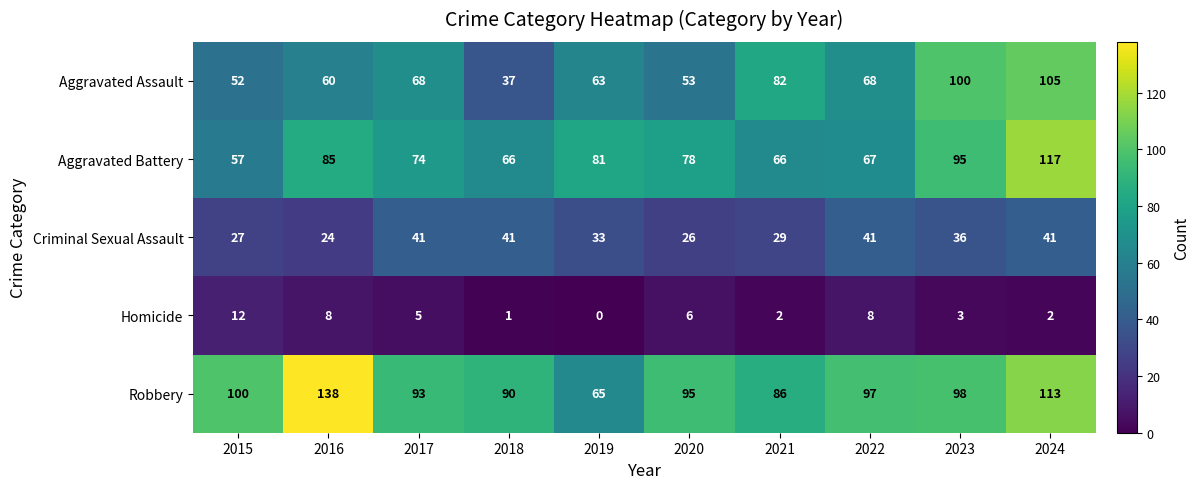

At 2015, list the series in order from smallest to largest.

Homicide, Criminal Sexual Assault, Aggravated Assault, Aggravated Battery, Robbery